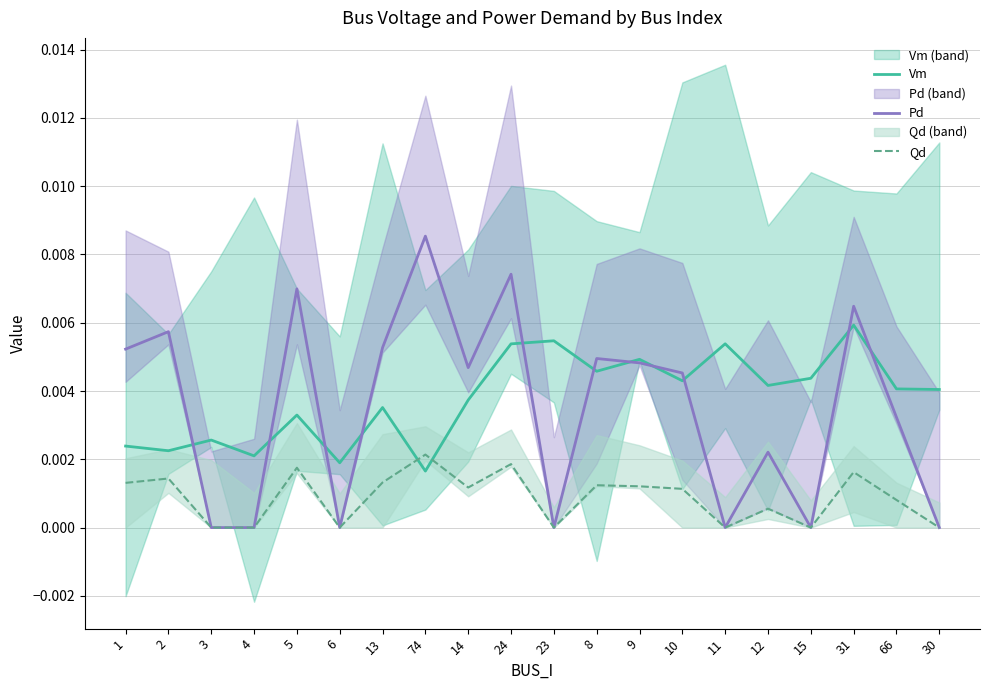

How many interior local peaks does the Pd series have?

7